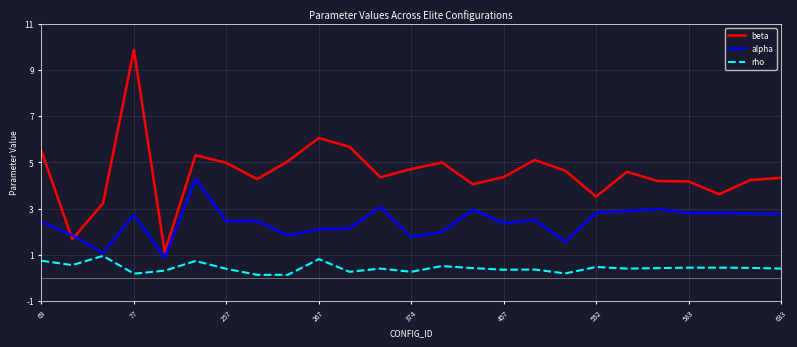

Which series has the largest total across all categories?

beta